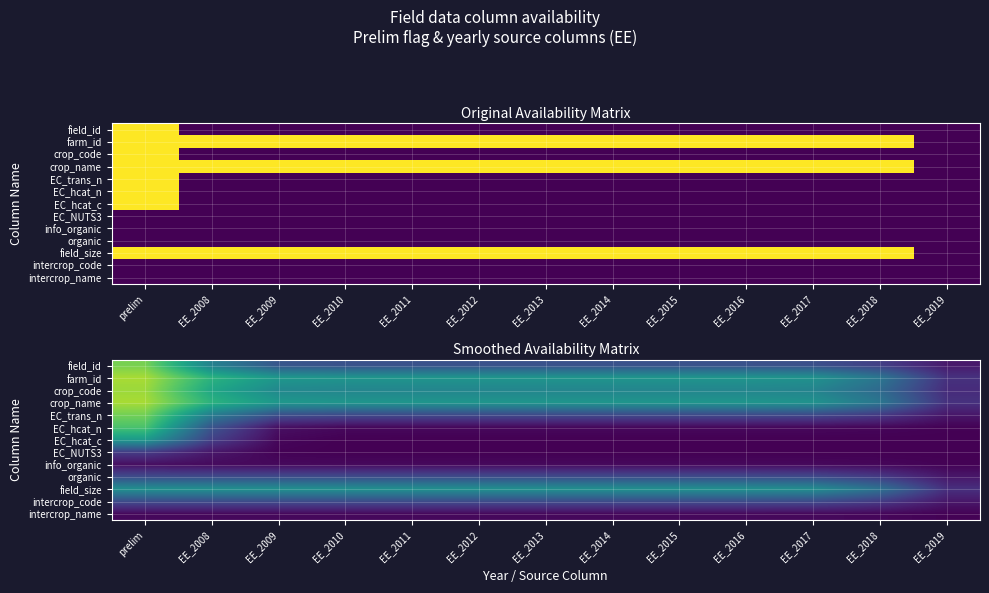

Rank the series at EE_2009 from lowest to highest value.

EC_NUTS3, EC_hcat_c, intercrop_name, info_organic, EC_hcat_n, intercrop_code, organic, EC_trans_n, field_id, crop_code, field_size, crop_name, farm_id